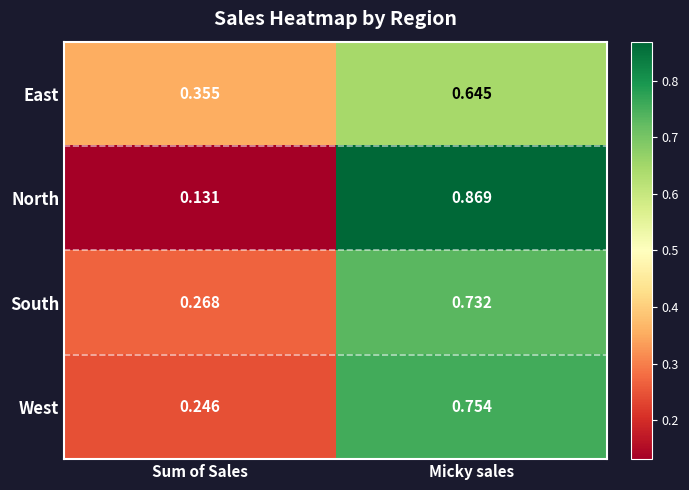

Where is West nearest to the value 0?

Sum of Sales